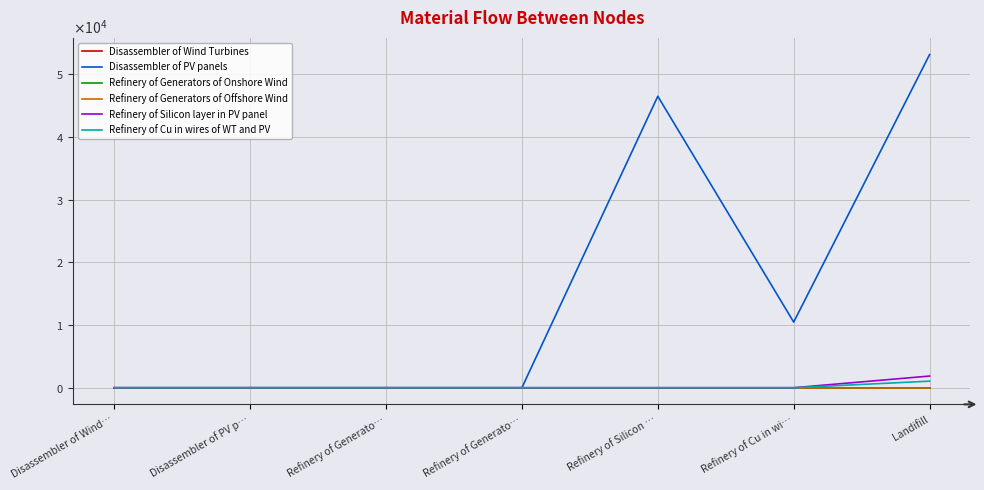

What is the label of the 7th point from the left?

Landifill